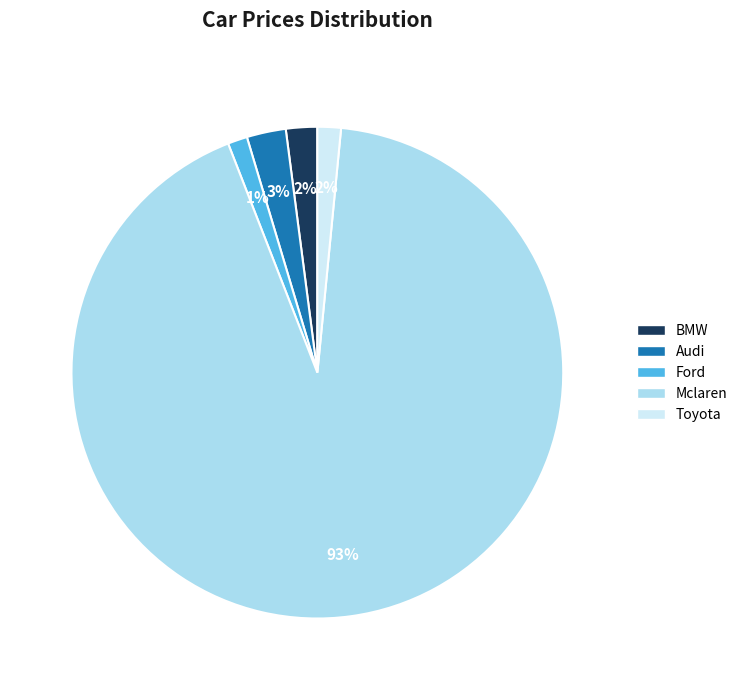

Is it true that BMW is 11% of the pie?

False